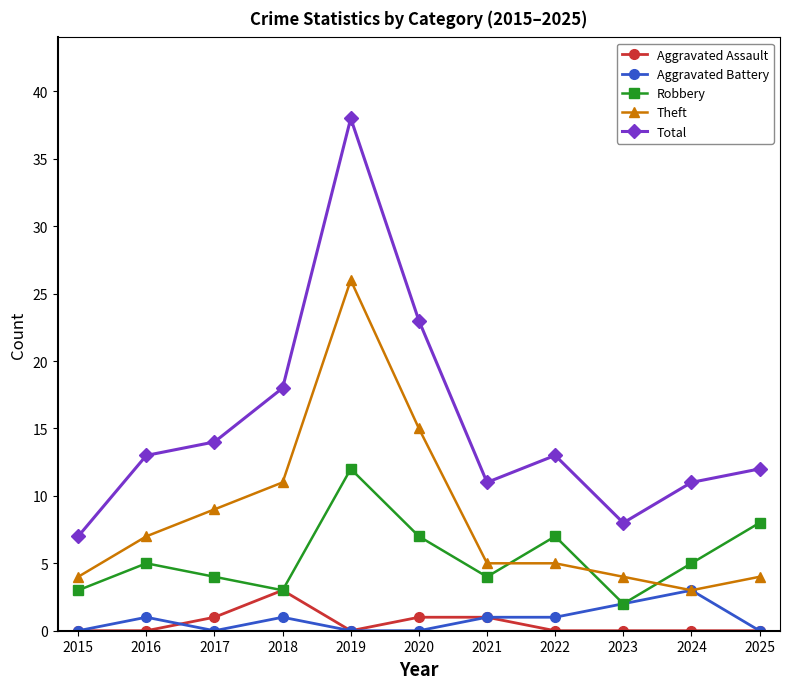

At which category is the sum across all series the highest?

2019